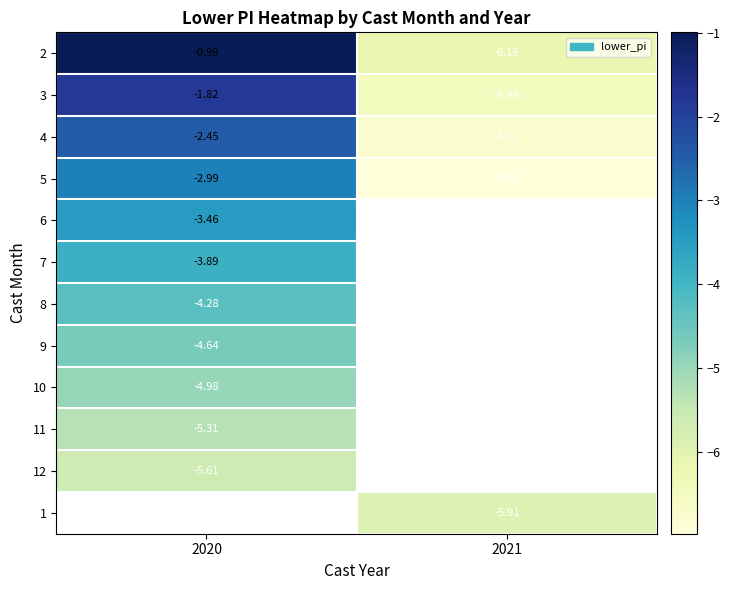

Is the value of 3 at 2020 greater than the value of 5 at 2020?

Yes